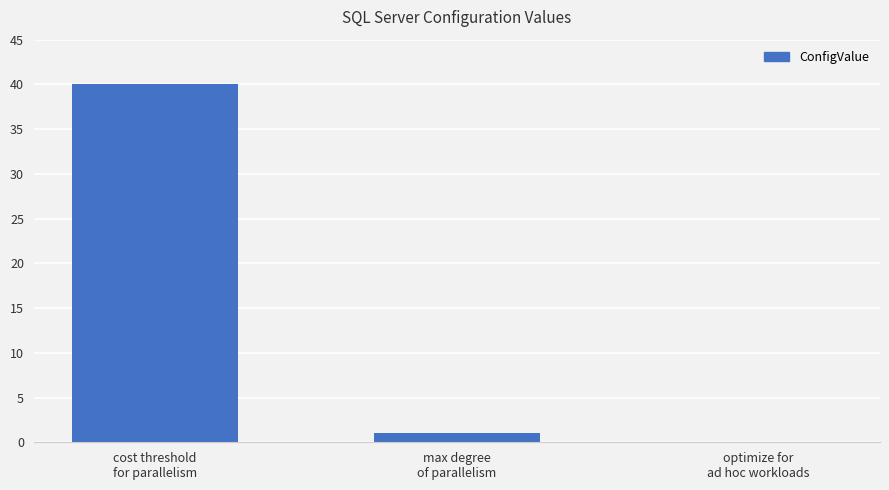

How many distinct data groups are displayed?

1